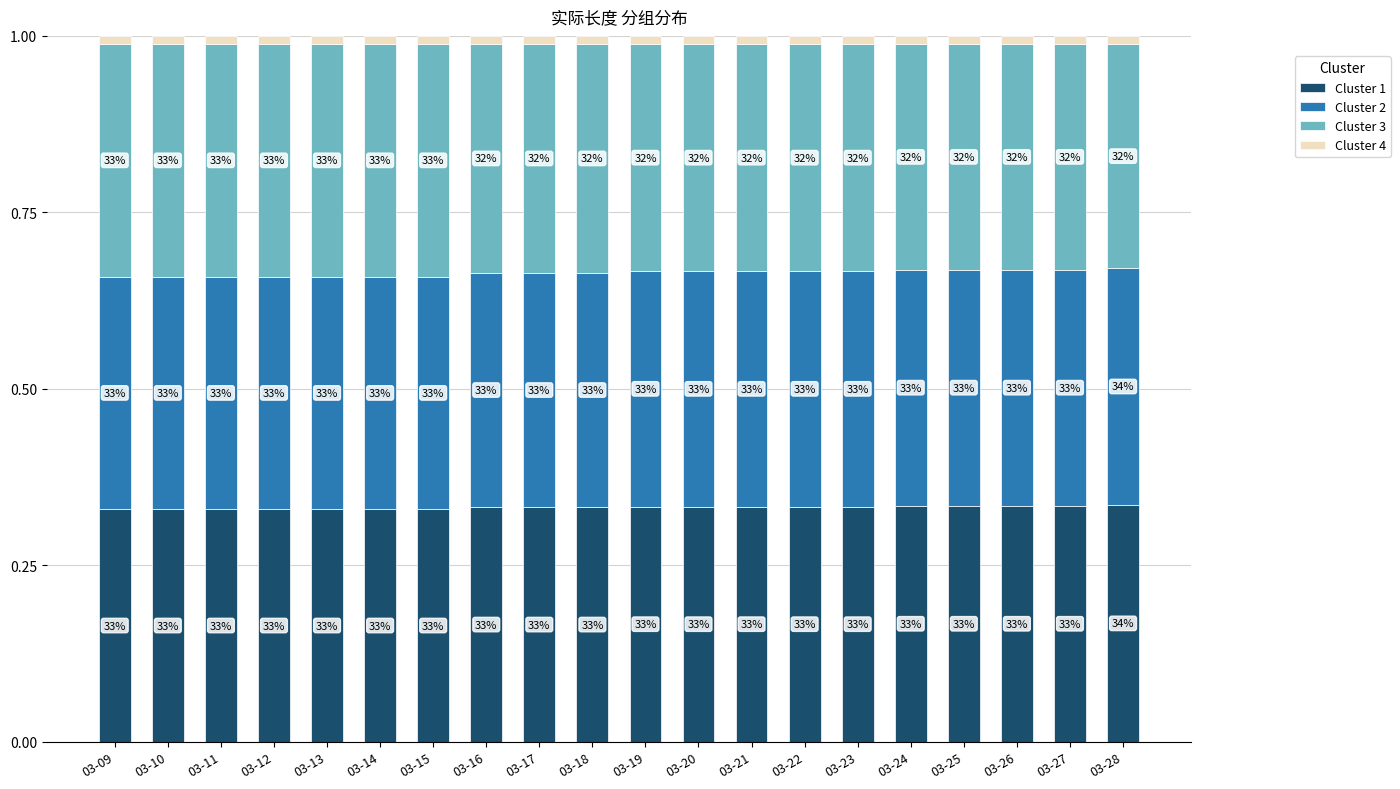

What is the approximate value of Cluster 2 at 03-22?

0.3